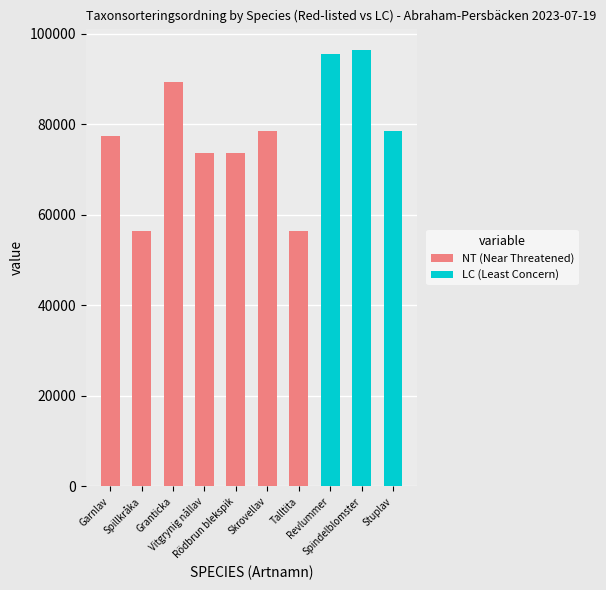

Are the bars grouped side by side (vs. stacked)?

No